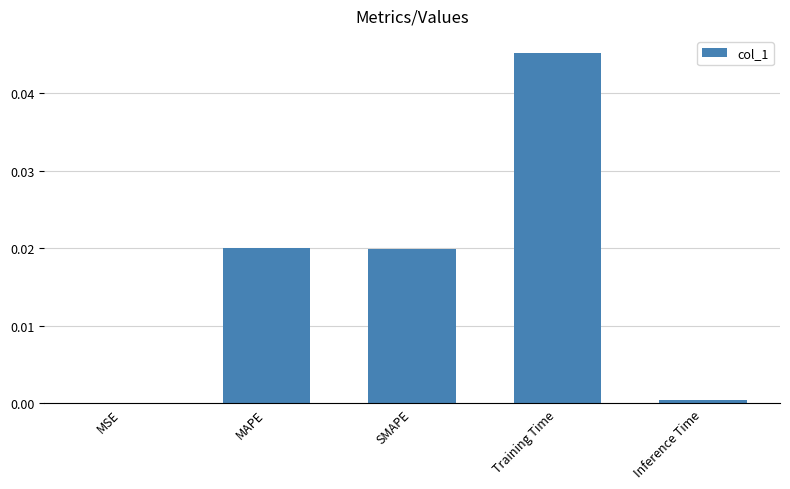

Between SMAPE and Training Time, which is larger?

Training Time